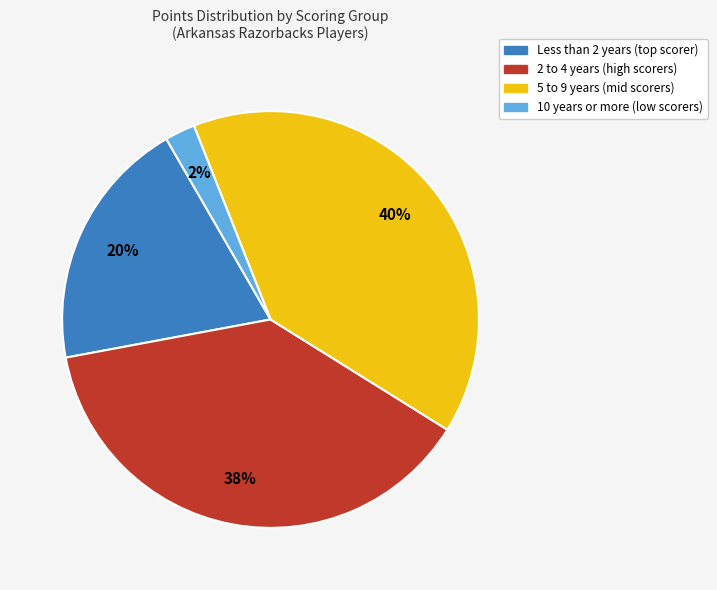

Count the number of slices in the pie.

4